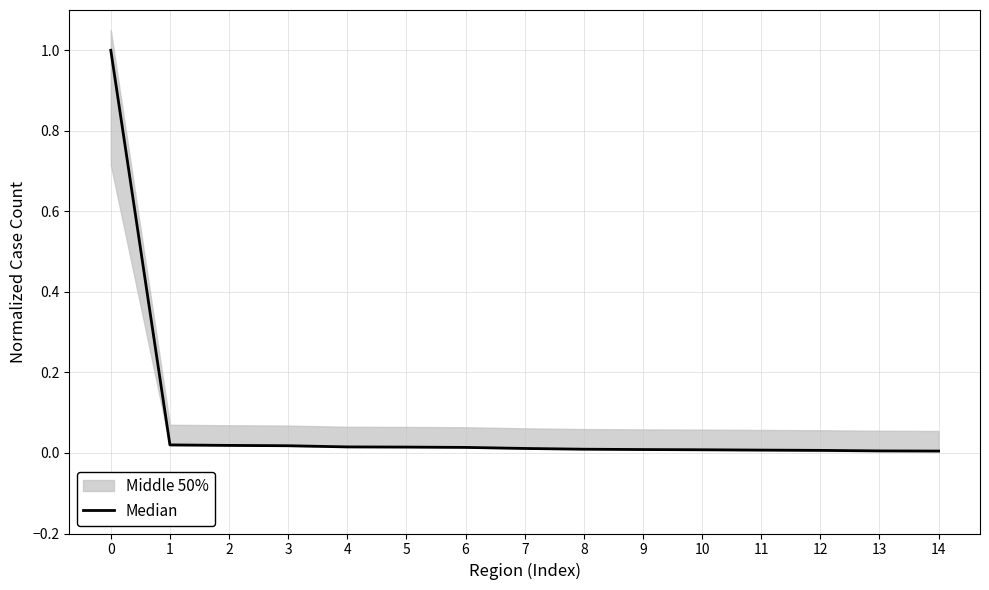

True or false: the data shows 0.0 at 2.

False